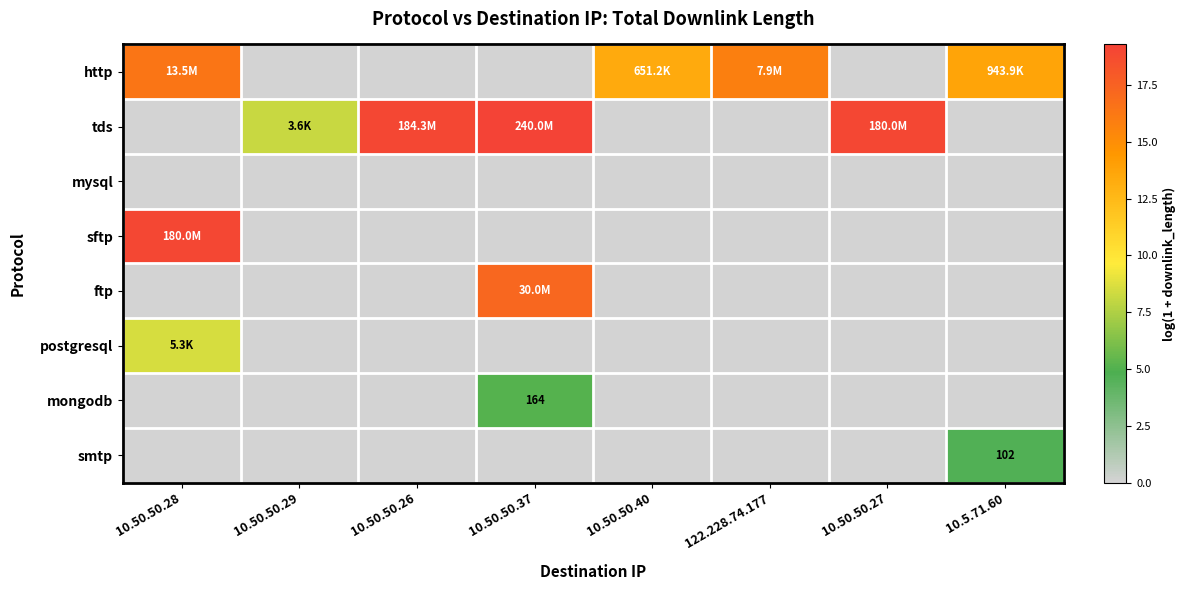

Which has a higher value, 10.50.50.28 or 10.50.50.37?

10.50.50.28